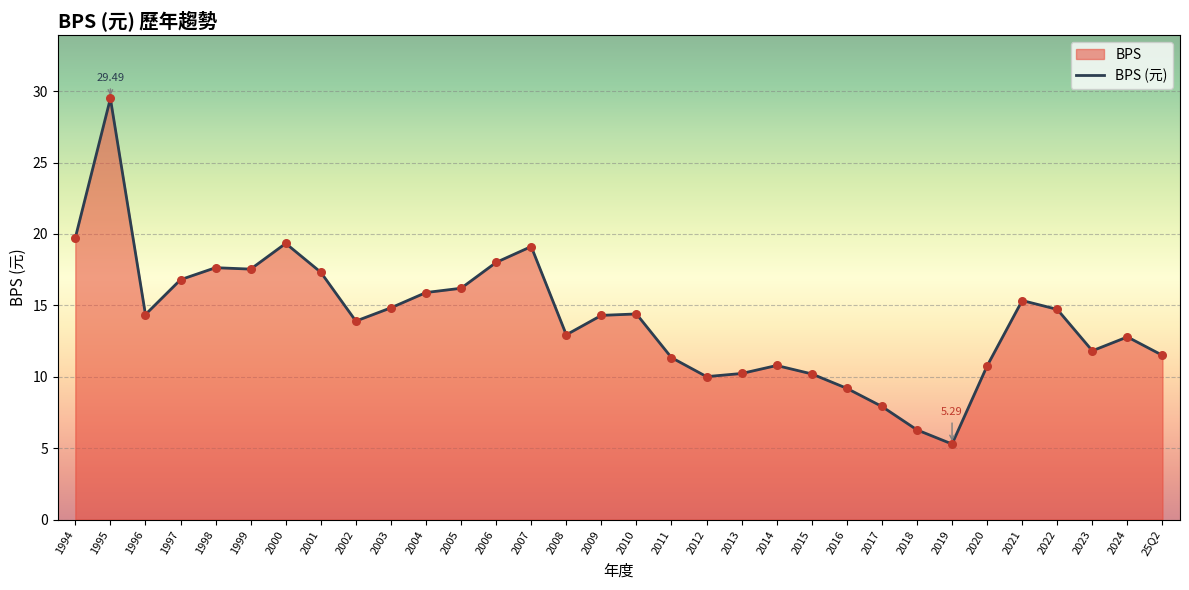

Which has a higher value, 2004 or 2018?

2004